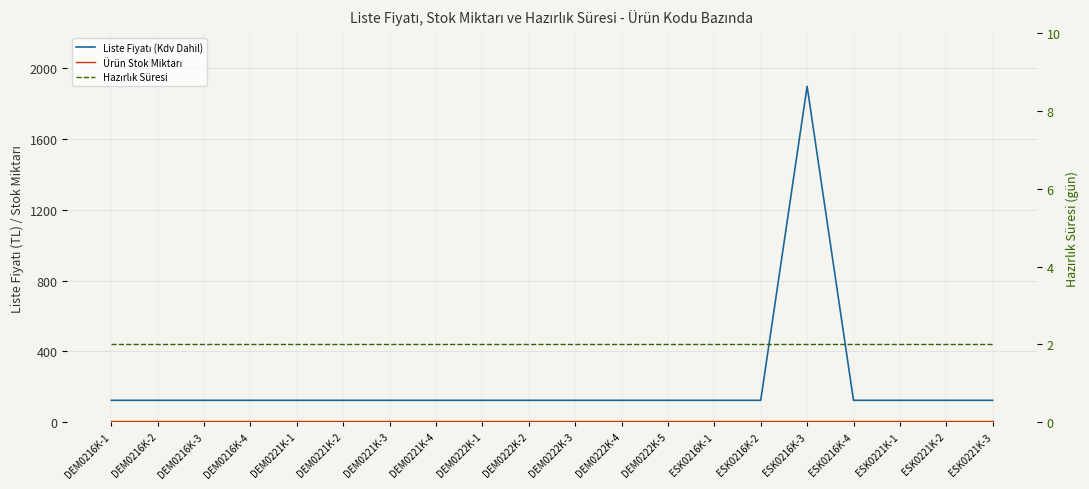

At which category is the sum across all series the highest?

ESK0216K-3